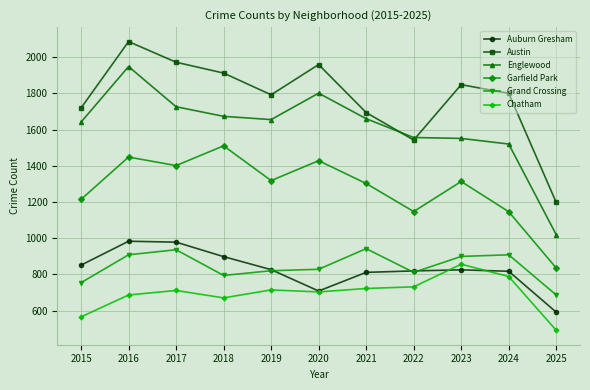

What is the difference between the highest and lowest values at 2020?

1256